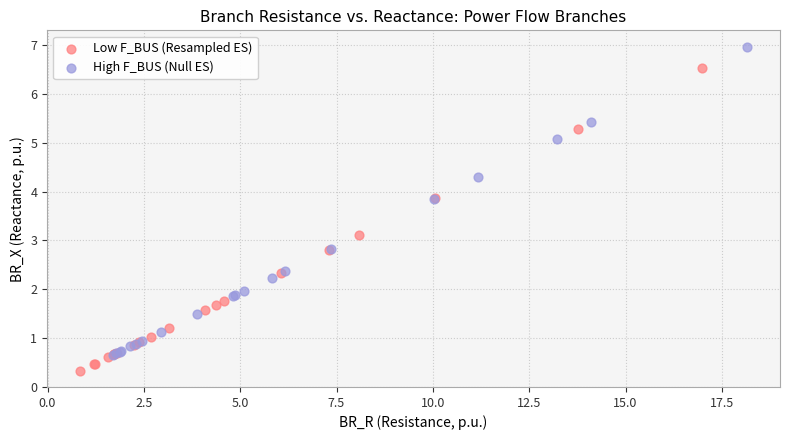

Which series contains the highest Y value?

High F_BUS (Null ES)